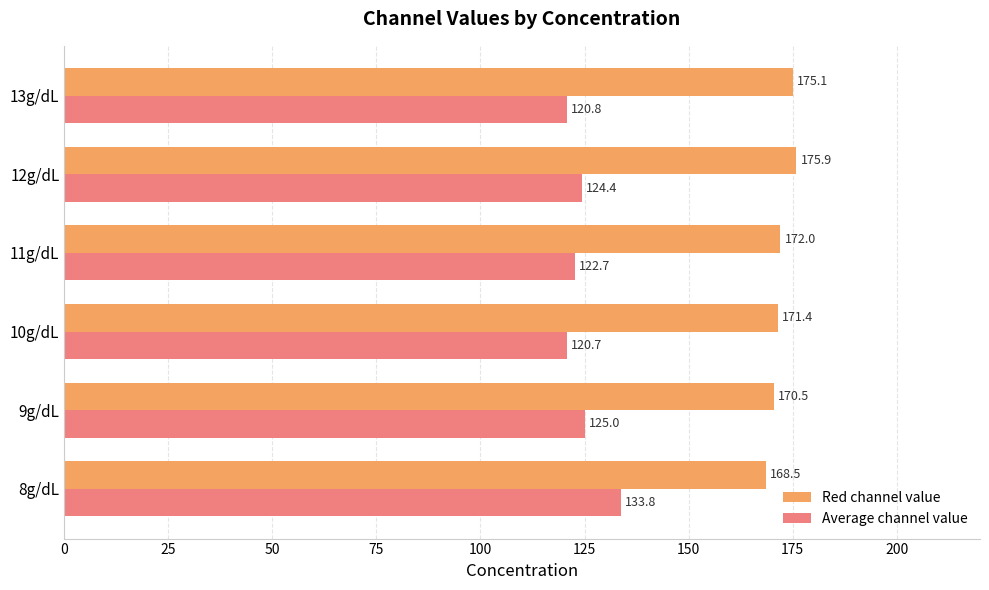

What is the sum of all Red channel value values?

1033.4